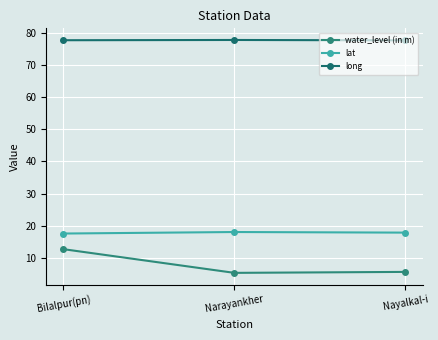

Does the chart display data point markers on the line(s)?

Yes